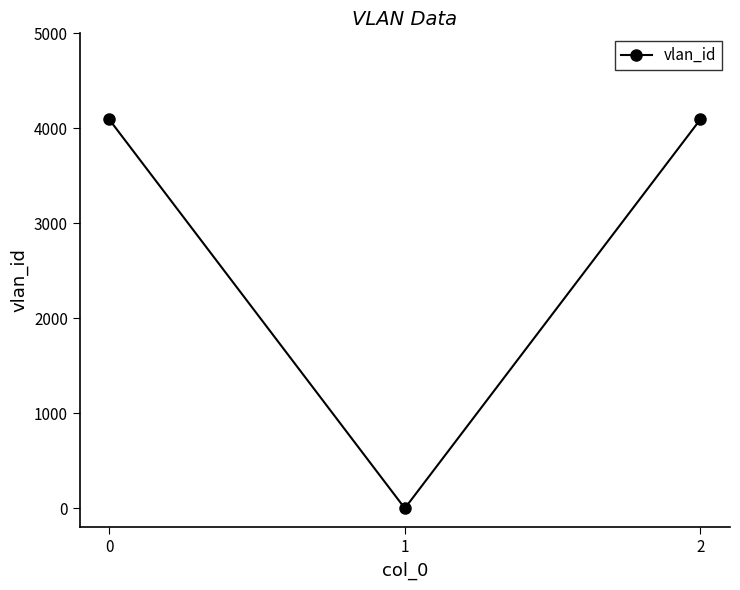

The value at 2 is 919. True or false?

False